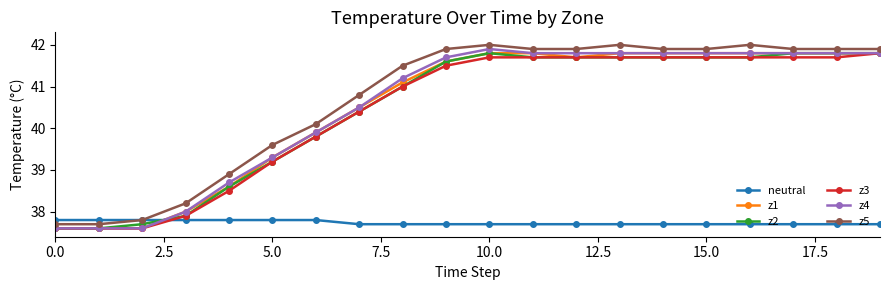

What is the value of the z3 point at the 3rd from the left?

37.6